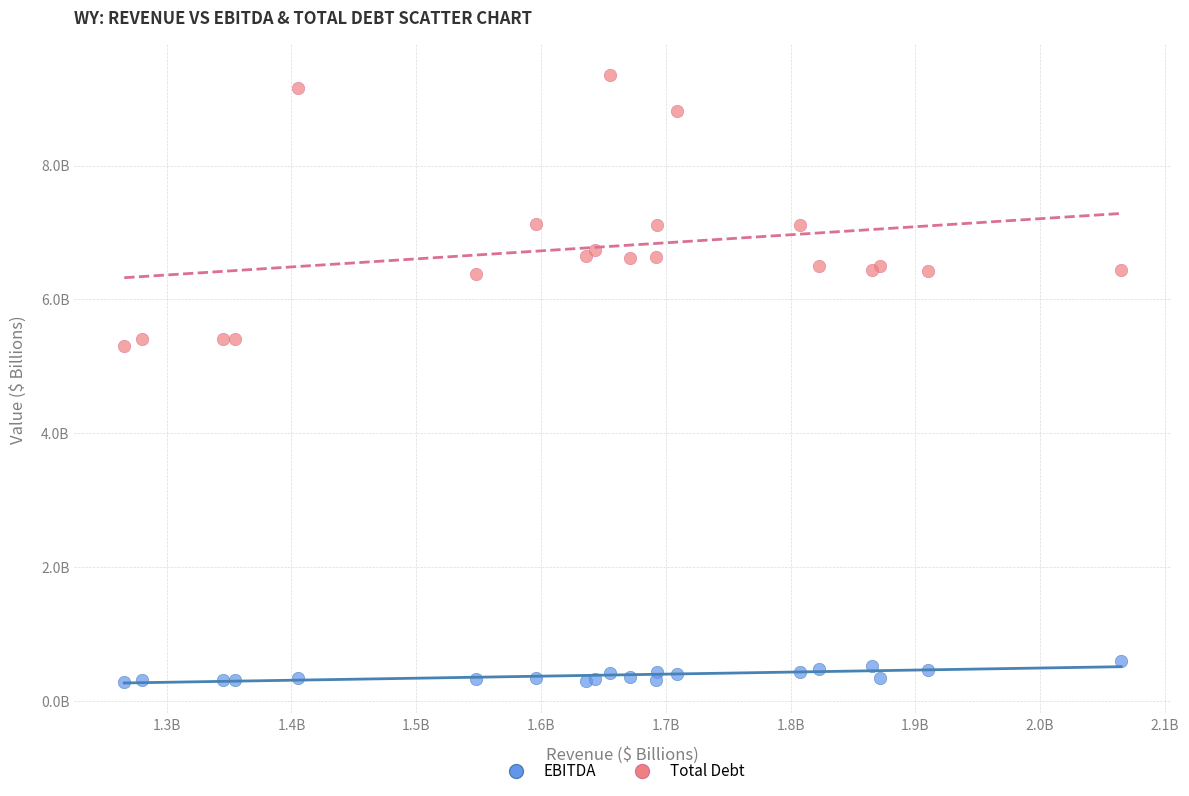

Which series reaches the maximum Y coordinate?

Total Debt